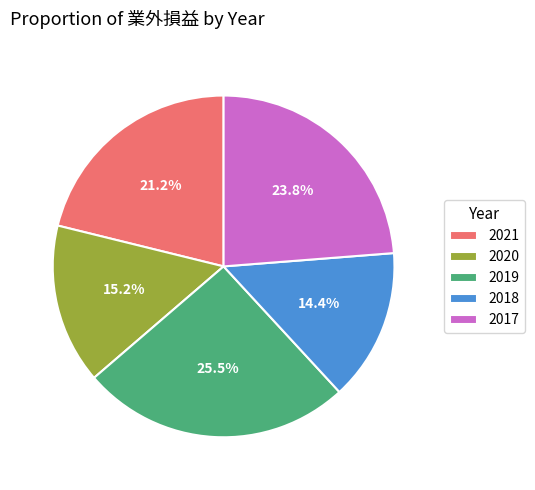

Do 2021 and 2018 together represent more than half of the pie?

No